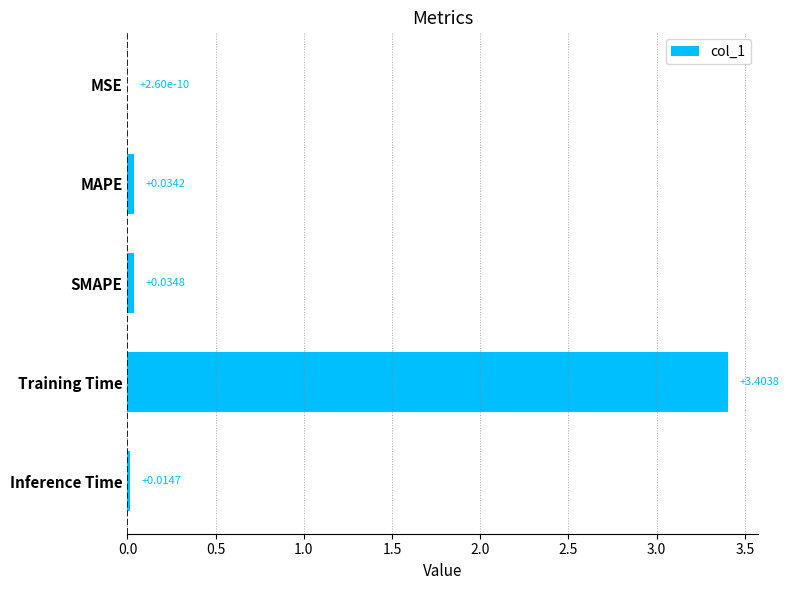

What is the sum of the values at Training Time and Inference Time?

3.4